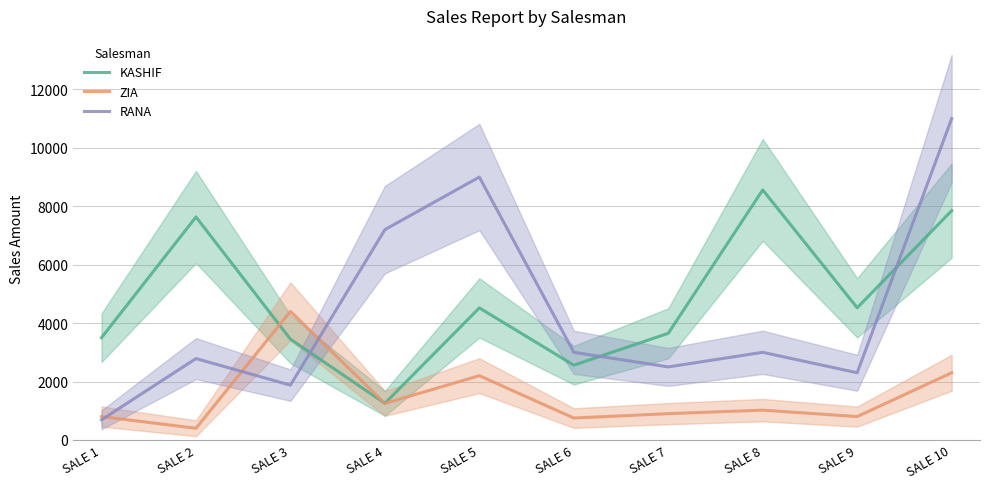

Where do RANA and KASHIF first cross each other?

SALE 3 and SALE 4